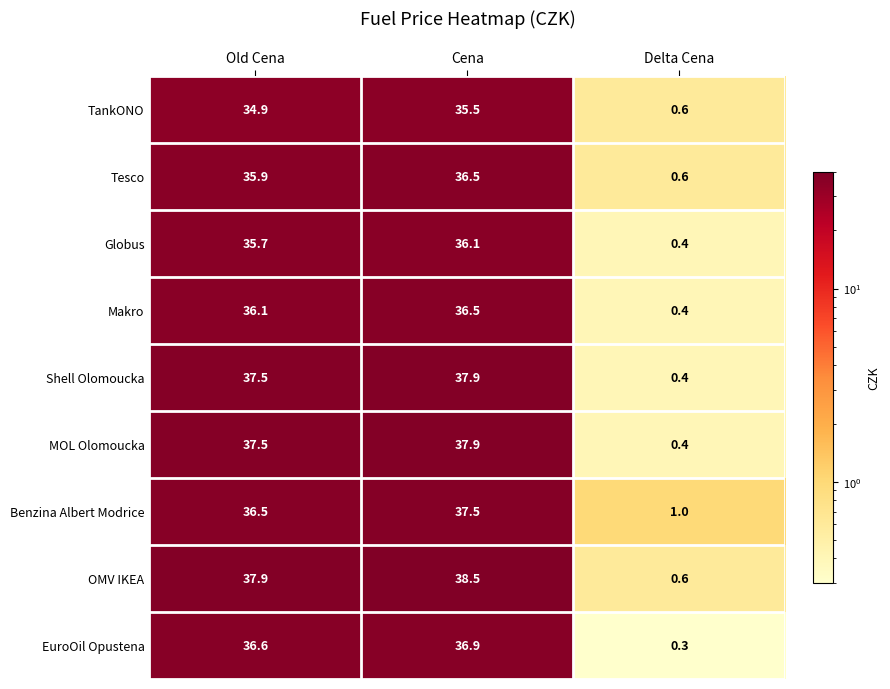

Which series has the largest total across all categories?

OMV IKEA